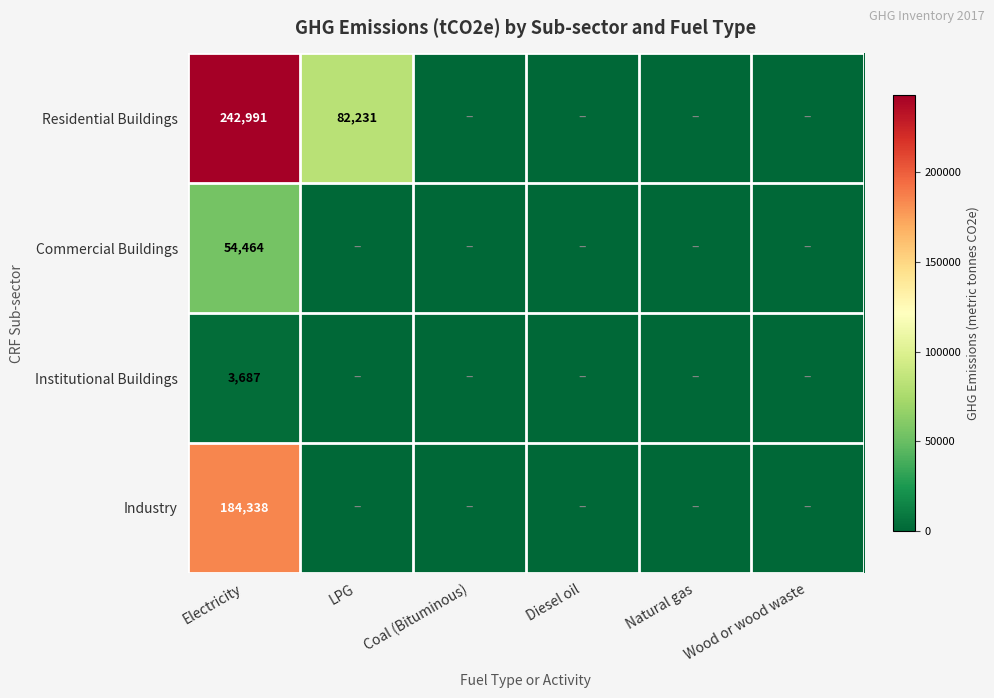

What is the total value across all series at Electricity?

485480